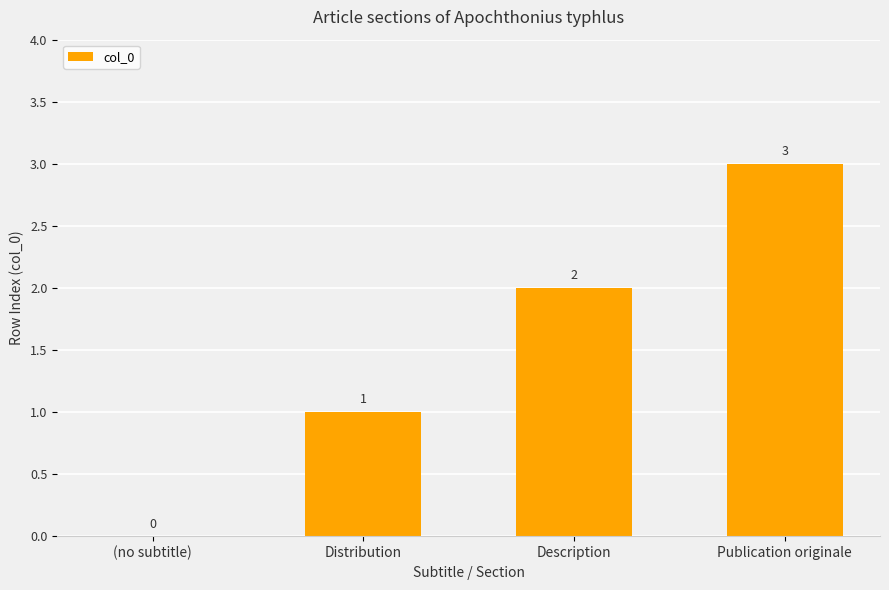

The chart shows a value of 2 at (no subtitle). True or false?

False